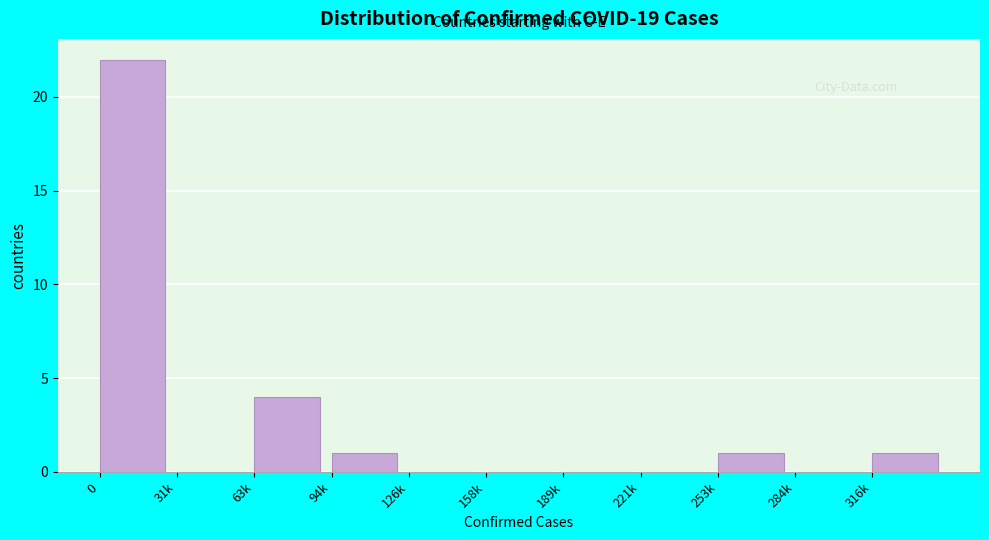

Reading left to right, what are all the values shown in this chart?

0=22	31k=0	63k=4	94k=1	126k=0	158k=0	189k=0	221k=0	253k=1	284k=0	316k=1